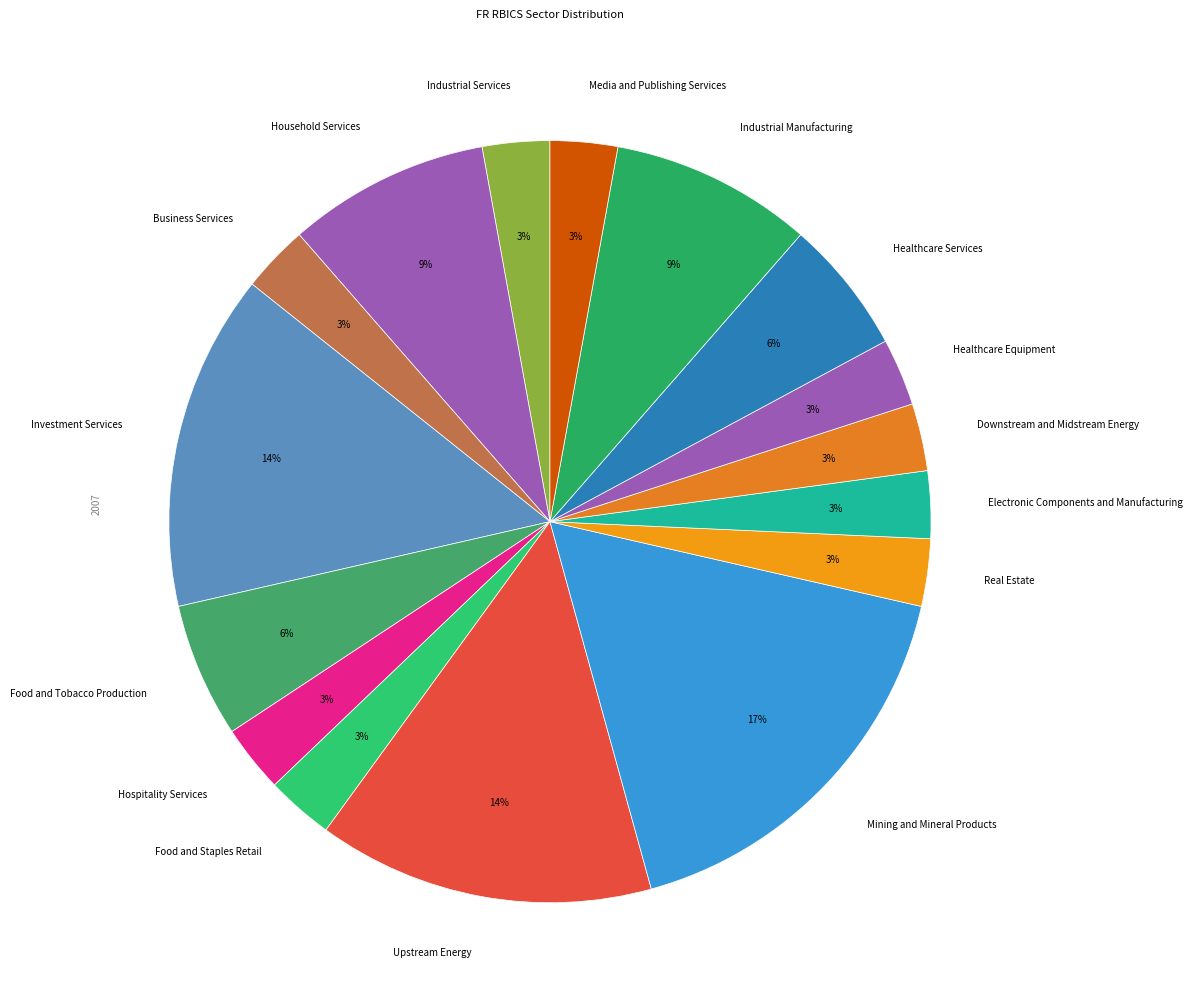

Which category has the biggest portion of the pie?

Mining and Mineral Products